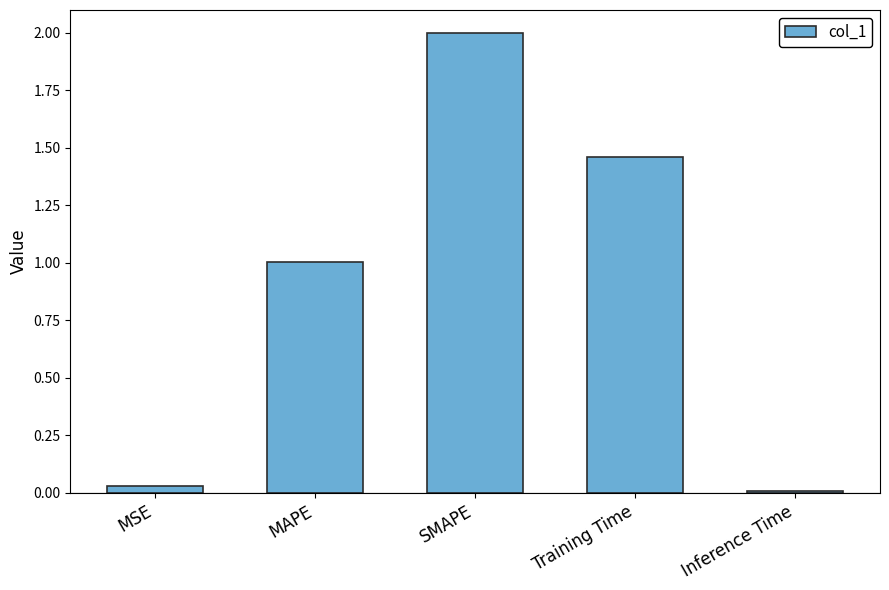

Is it true that the value at Inference Time is 0.0?

True